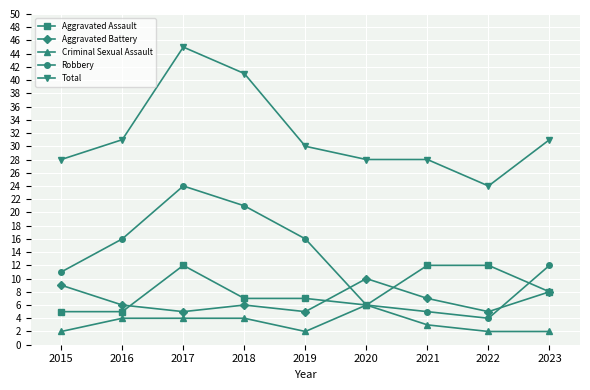

True or false: Robbery has a value of 11 at 2019.

False